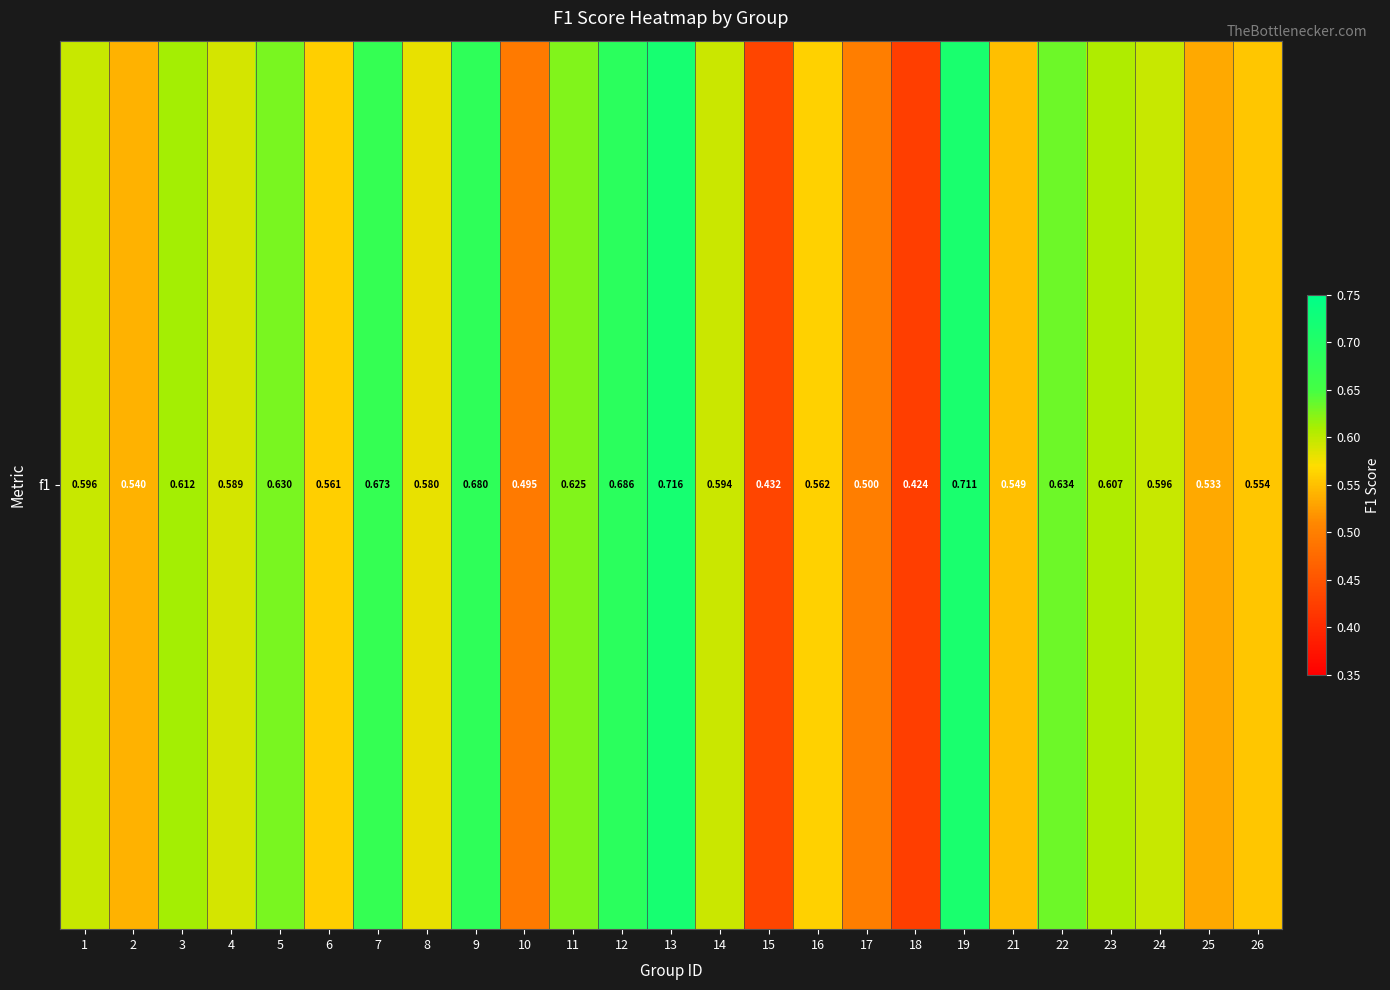

List the labels in order of value, largest first.

13, 19, 12, 9, 7, 22, 5, 11, 3, 23, 1, 24, 14, 4, 8, 16, 6, 26, 21, 2, 25, 17, 10, 15, 18